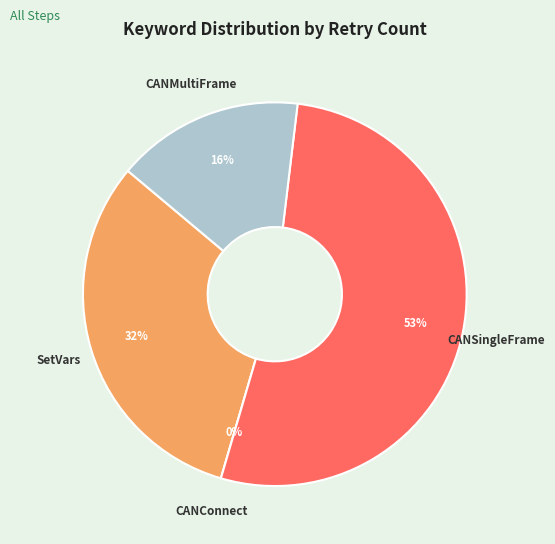

Approximately how many times larger is the value at SetVars compared to CANMultiFrame?

2.0